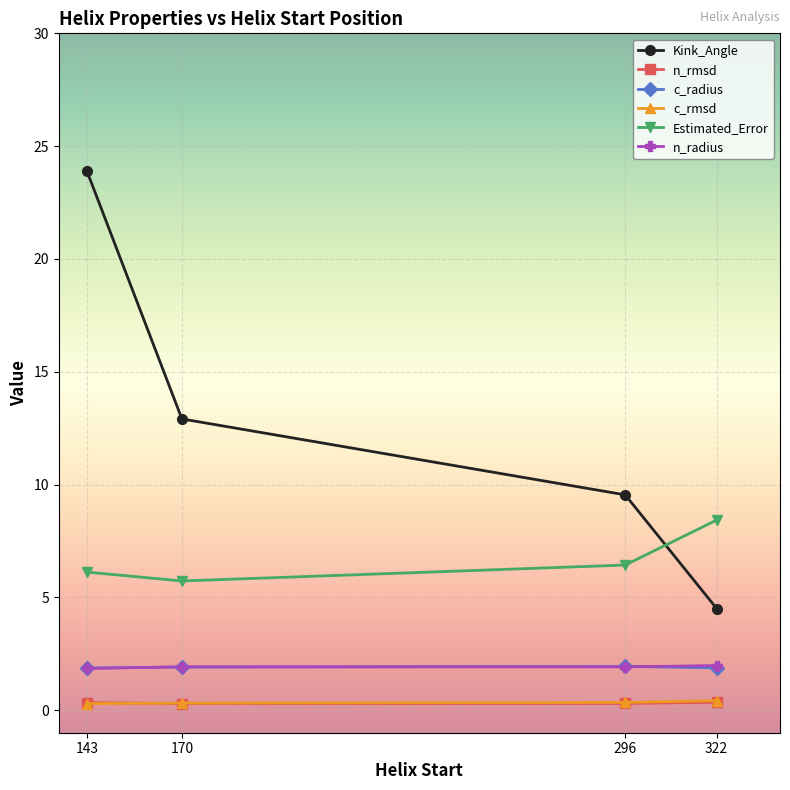

Where do c_rmsd and n_rmsd first cross each other?

143 and 170